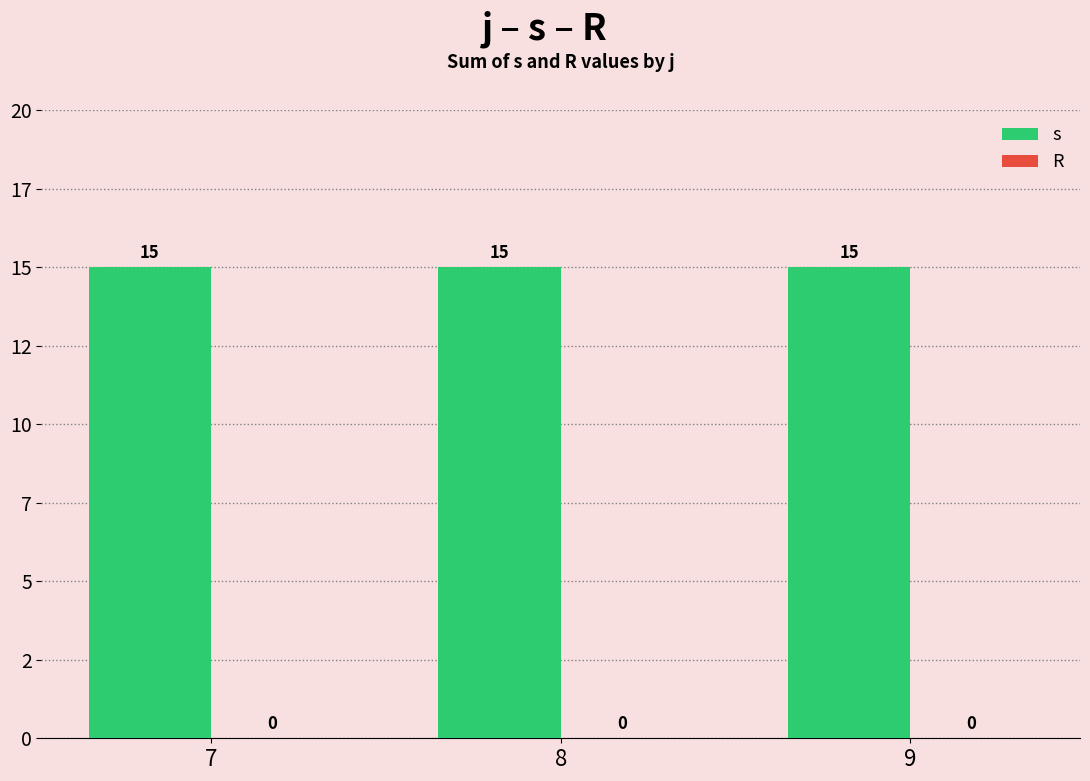

Reading left to right, transcribe all the data shown in this chart.

s: 7=15	8=15	9=15
R: 7=0	8=0	9=0